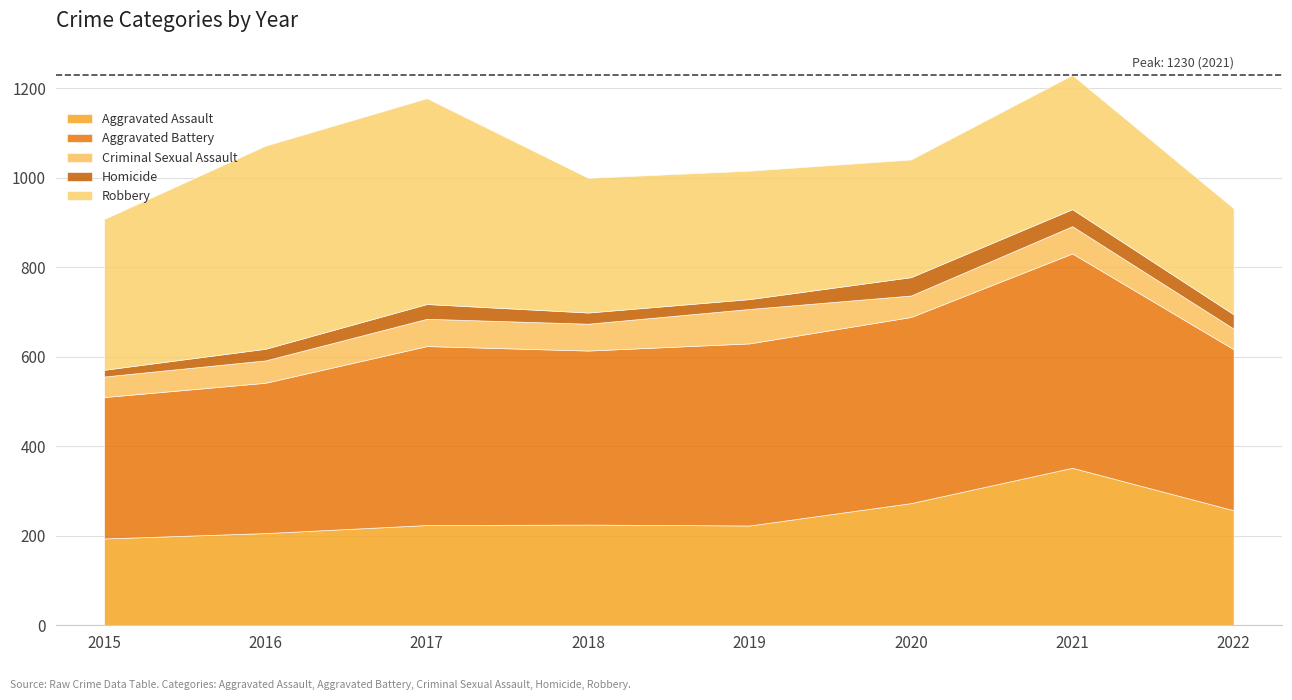

How many times do Aggravated Assault and Robbery cross each other?

1